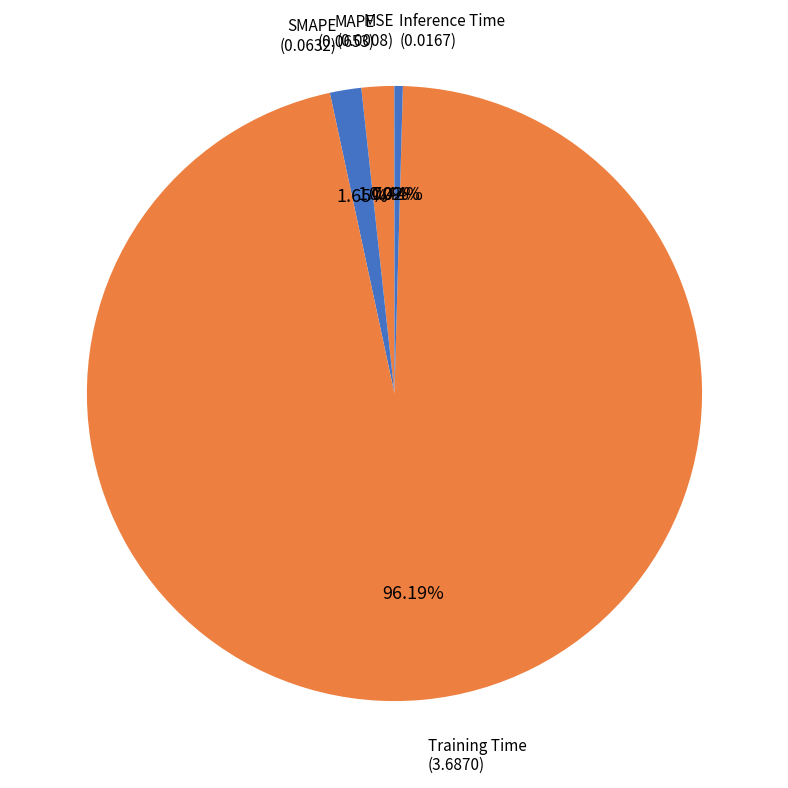

Combined, do Training Time and MAPE account for over 50%?

Yes